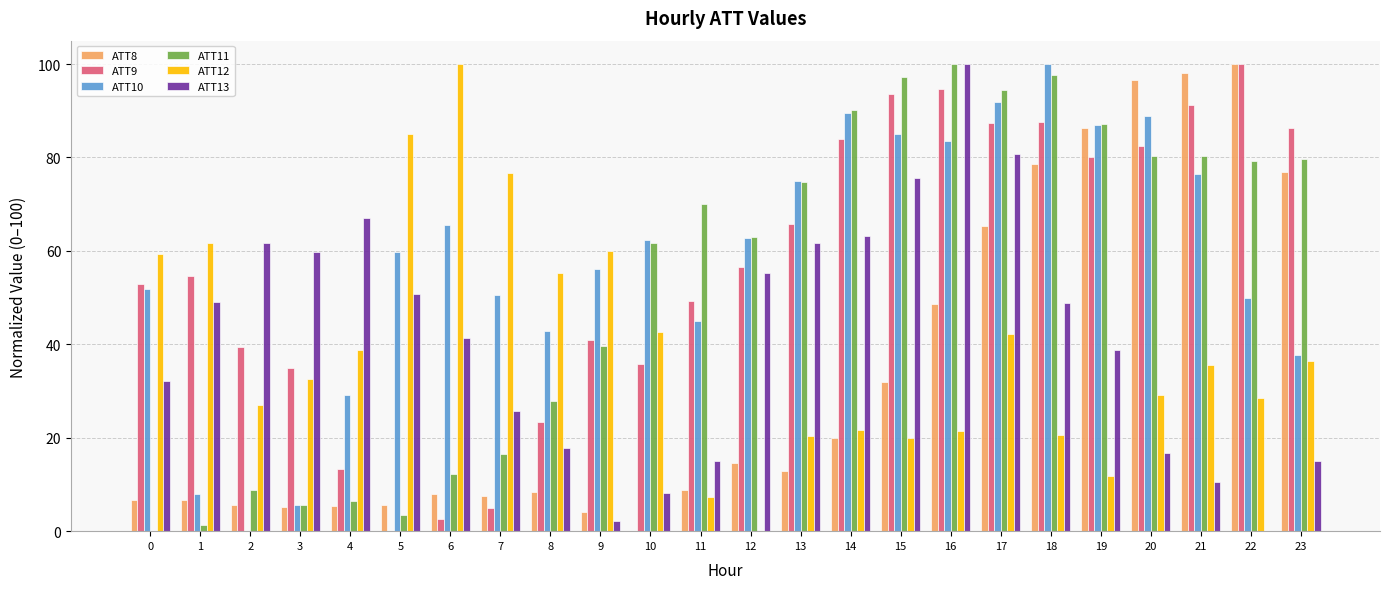

Which series has the largest total across all categories?

ATT10